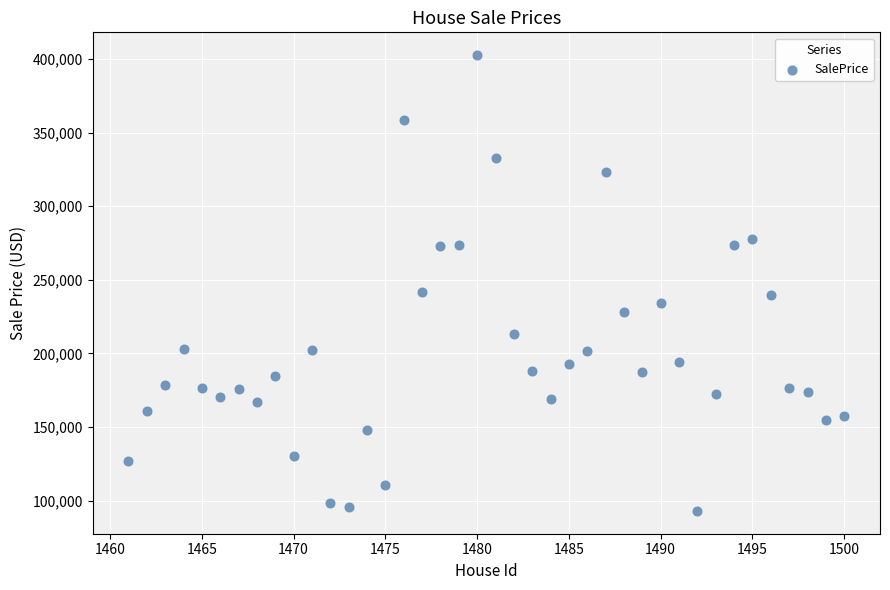

What is the range of Y values (max minus min)?

309596.0